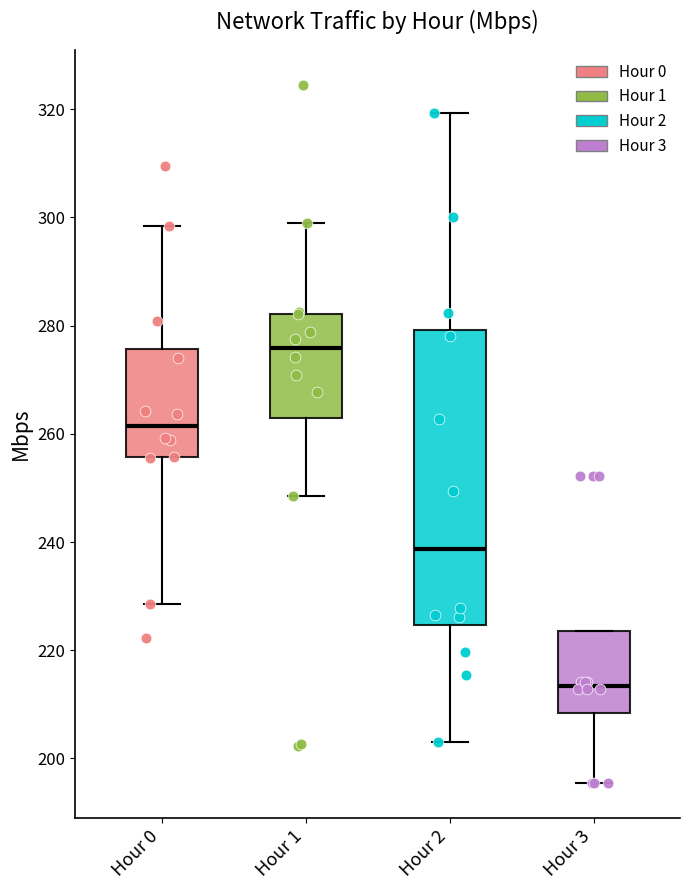

Reading left to right, transcribe this box plot: for each box, give where its median line is, the range the box spans, and where its two whiskers end, as read against the y-axis. The values are not printed on the chart, so give them approximately, as read against the axis.

Hour 0: median 262, box 256 to 276, whiskers 228 to 298
Hour 1: median 276, box 262 to 282, whiskers 248 to 300
Hour 2: median 238, box 224 to 280, whiskers 204 to 320
Hour 3: median 214, box 208 to 224, whiskers 196 to 224